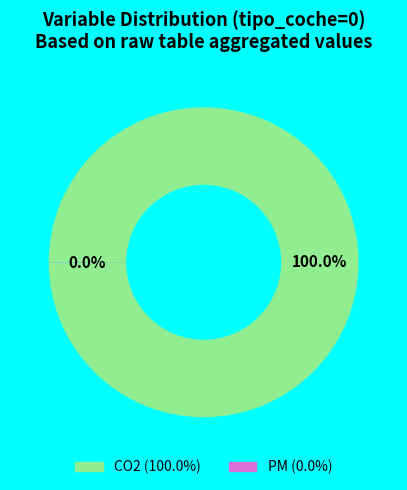

Which category has the biggest portion of the pie?

CO2